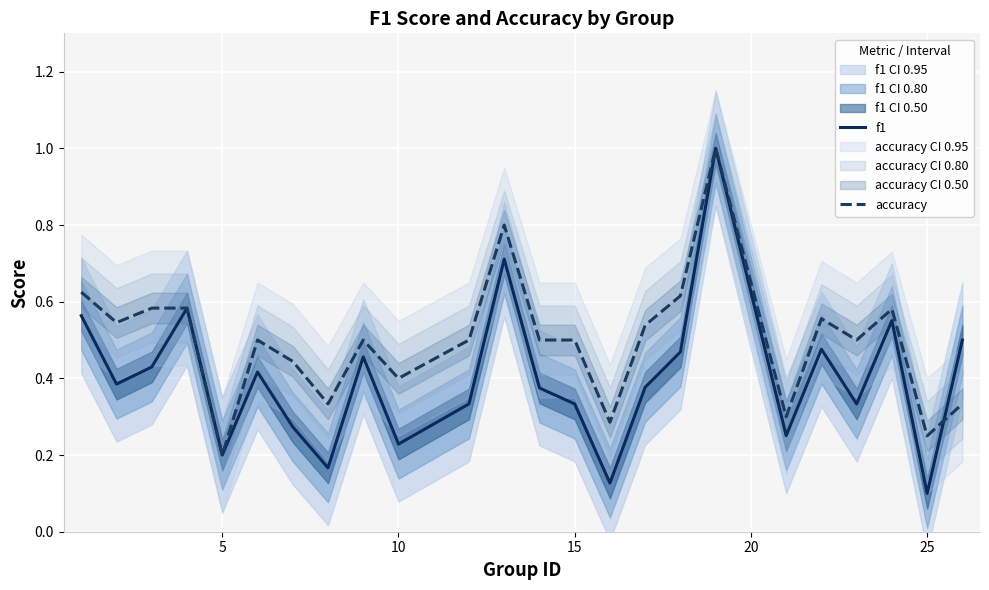

In accuracy, how many points are lower than both neighbors (excluding endpoints)?

8